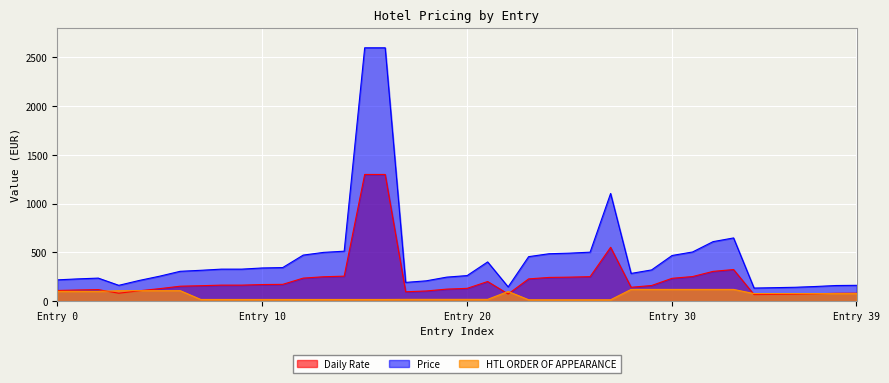

At how many categories does at least one series exceed 2552?

2